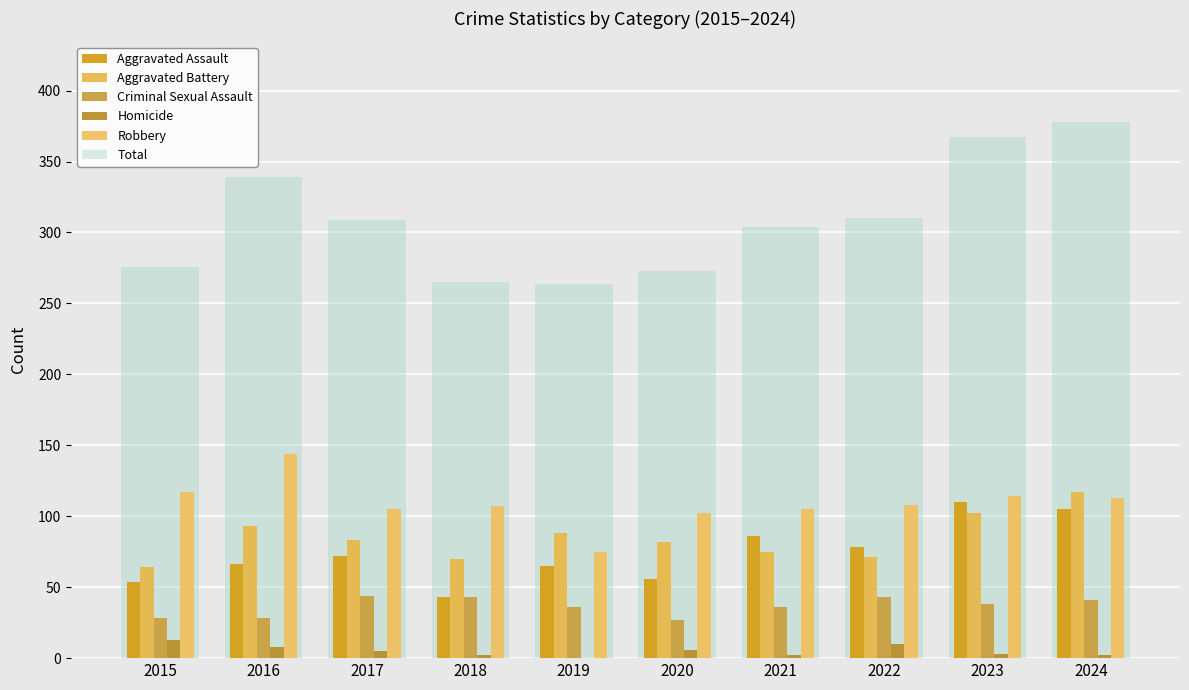

The Robbery series shows 156 at 2021. True or false?

False